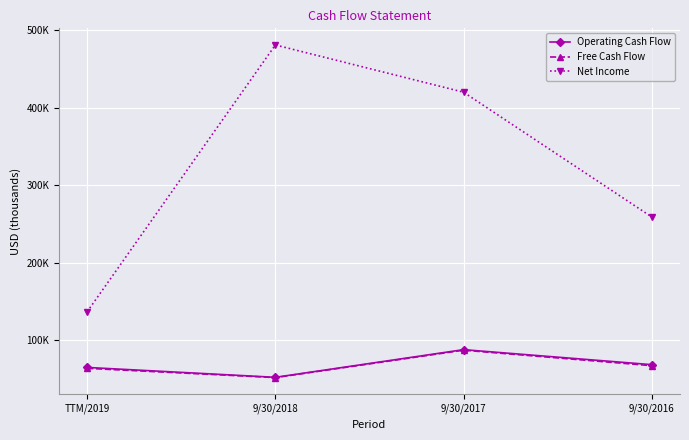

Rank the series by their maximum value, from highest to lowest.

Net Income, Operating Cash Flow, Free Cash Flow